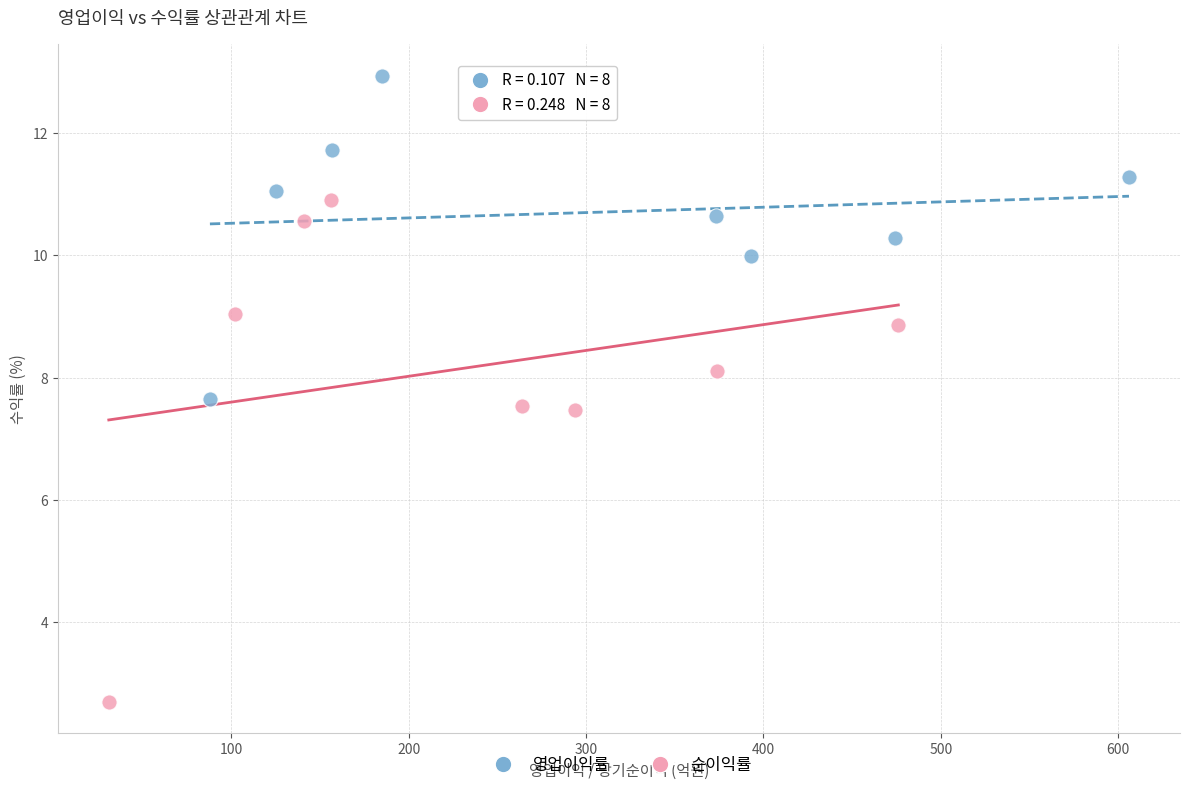

Which series has the widest spread of Y values?

순이익률